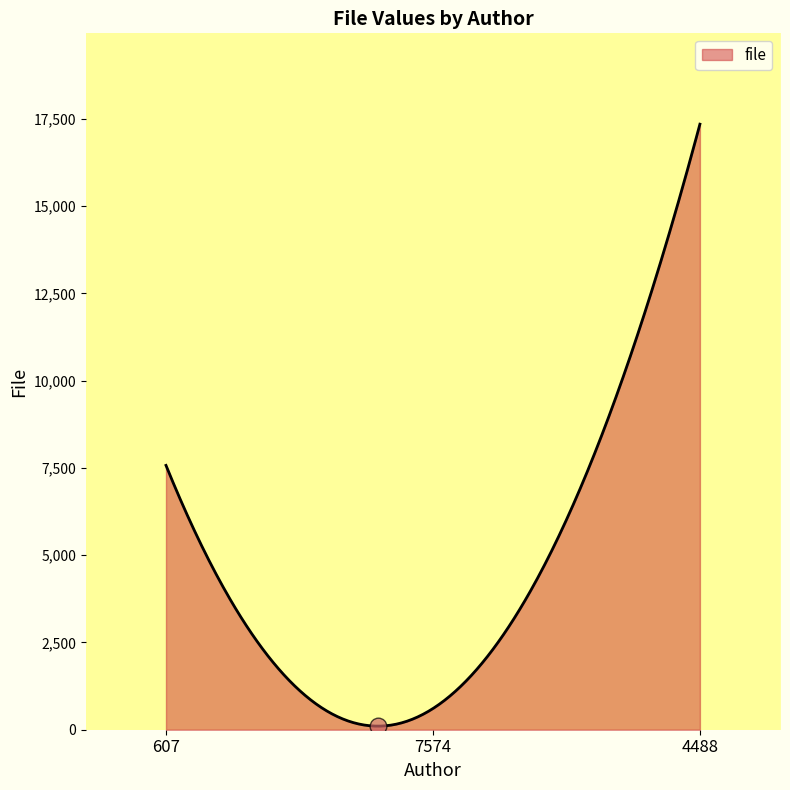

What is the greatest value displayed?

17351.0